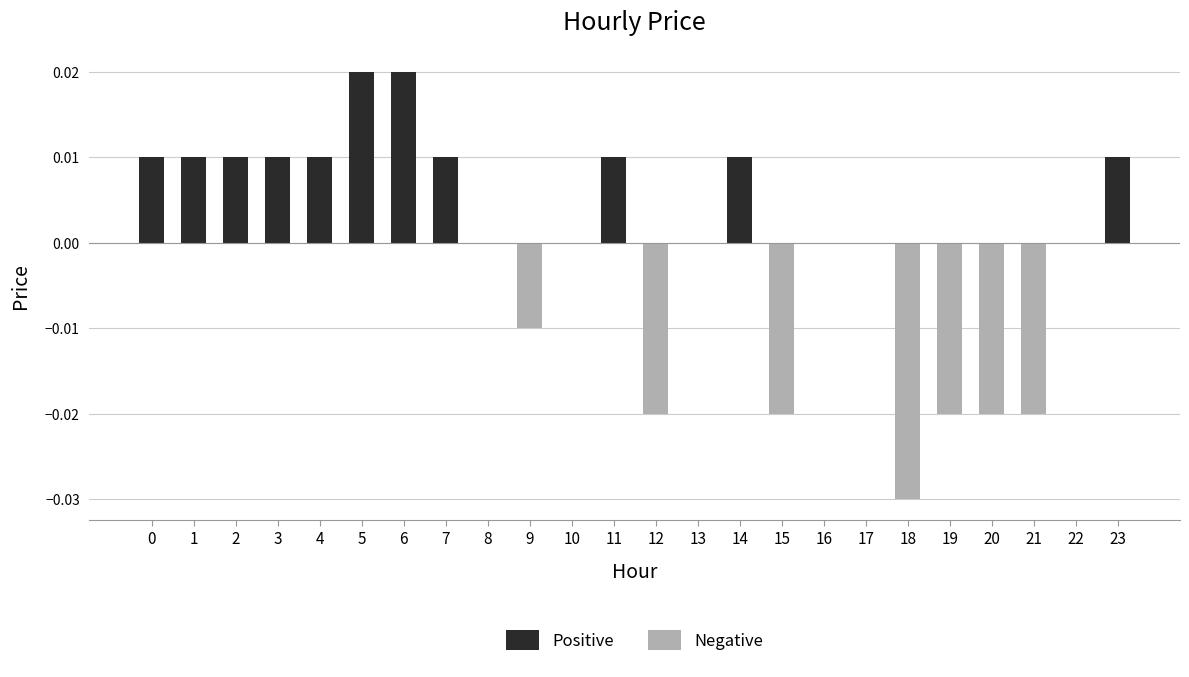

The value at 11 is 0.0. True or false?

True